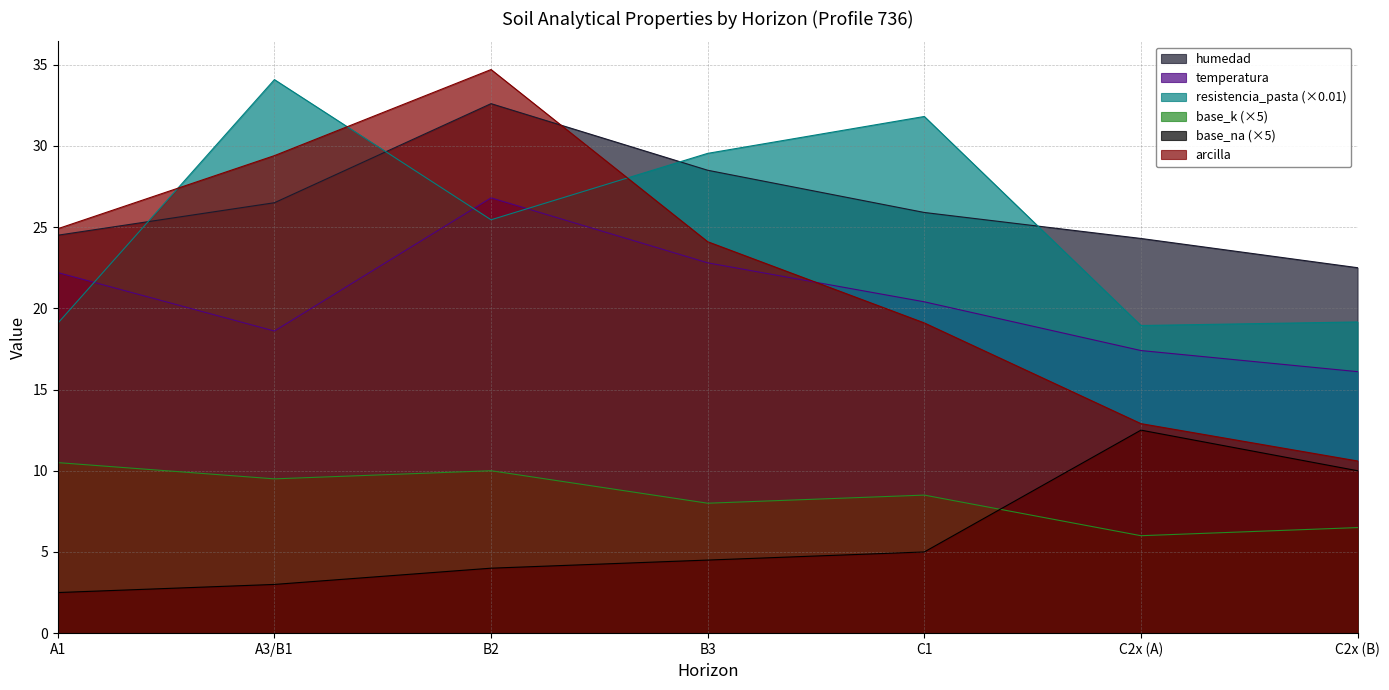

At which label does analitico_base_k first exceed 8?

A1